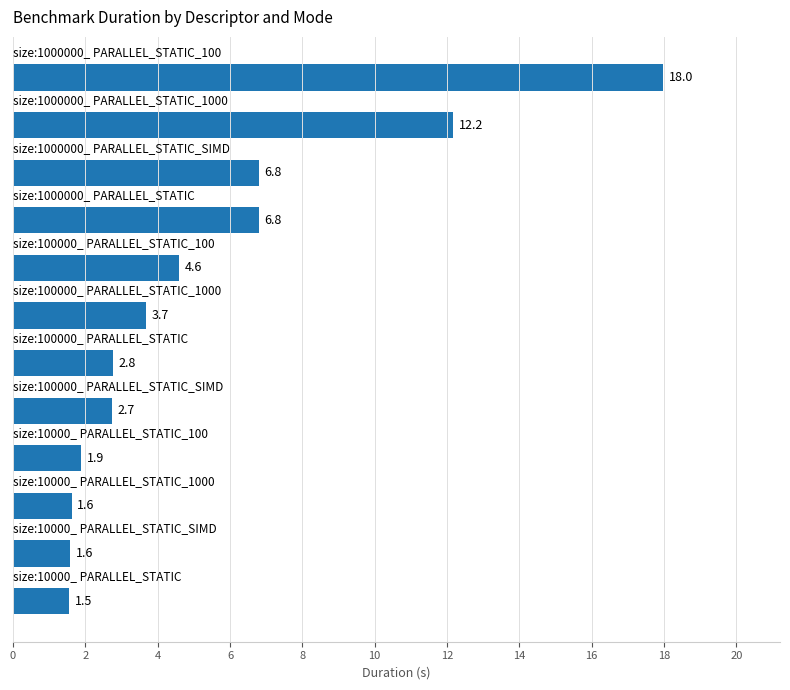

What is the sum of all values?

64.2